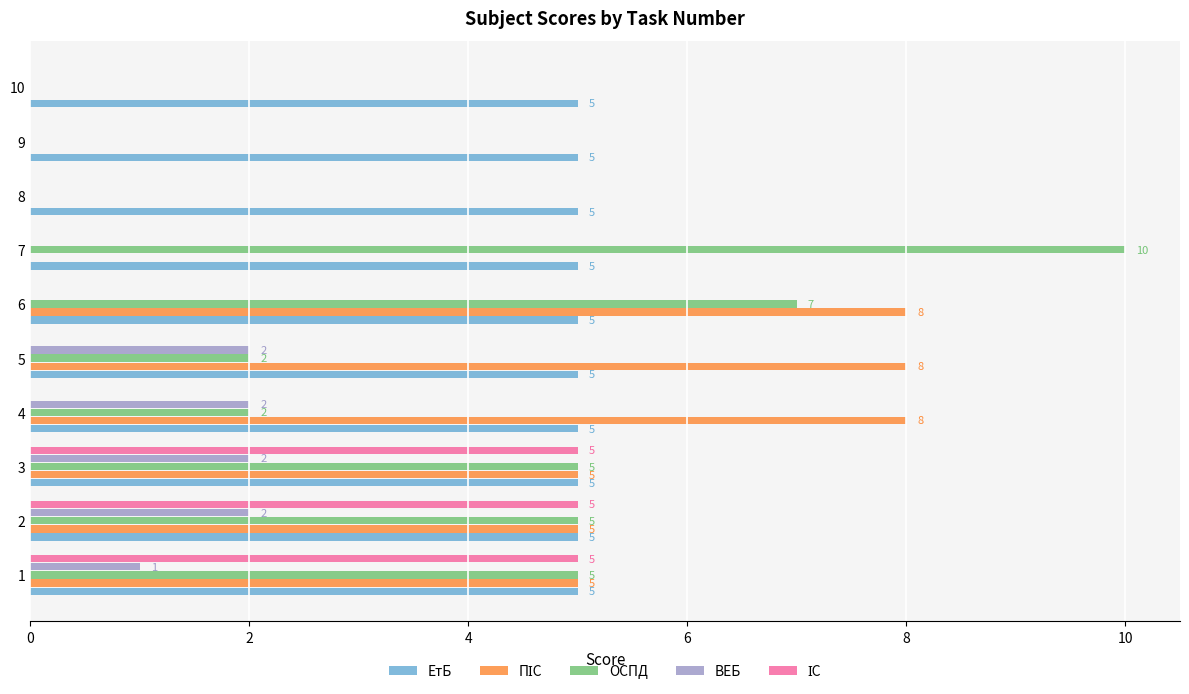

What is the sum of all ВЕБ values?

9